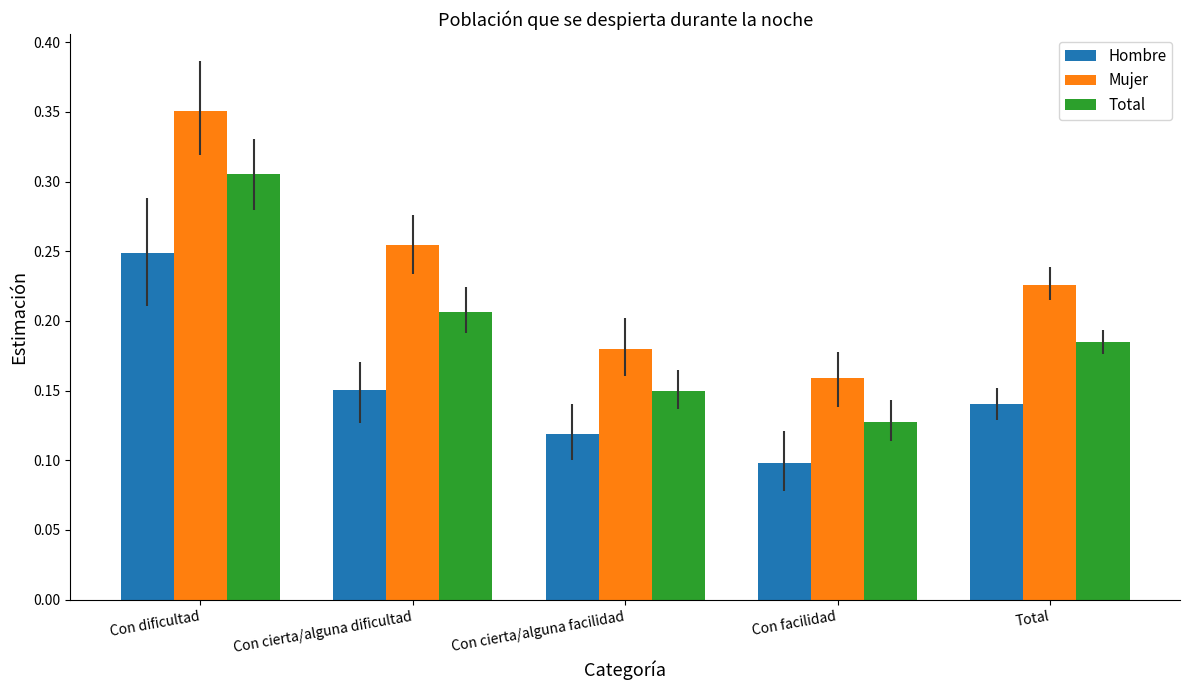

What is the label of the 5th bar from the right?

Con dificultad